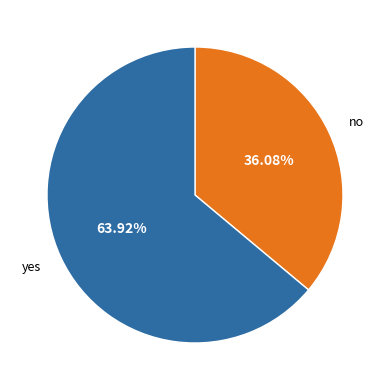

Is there any slice that represents more than half of the pie?

Yes